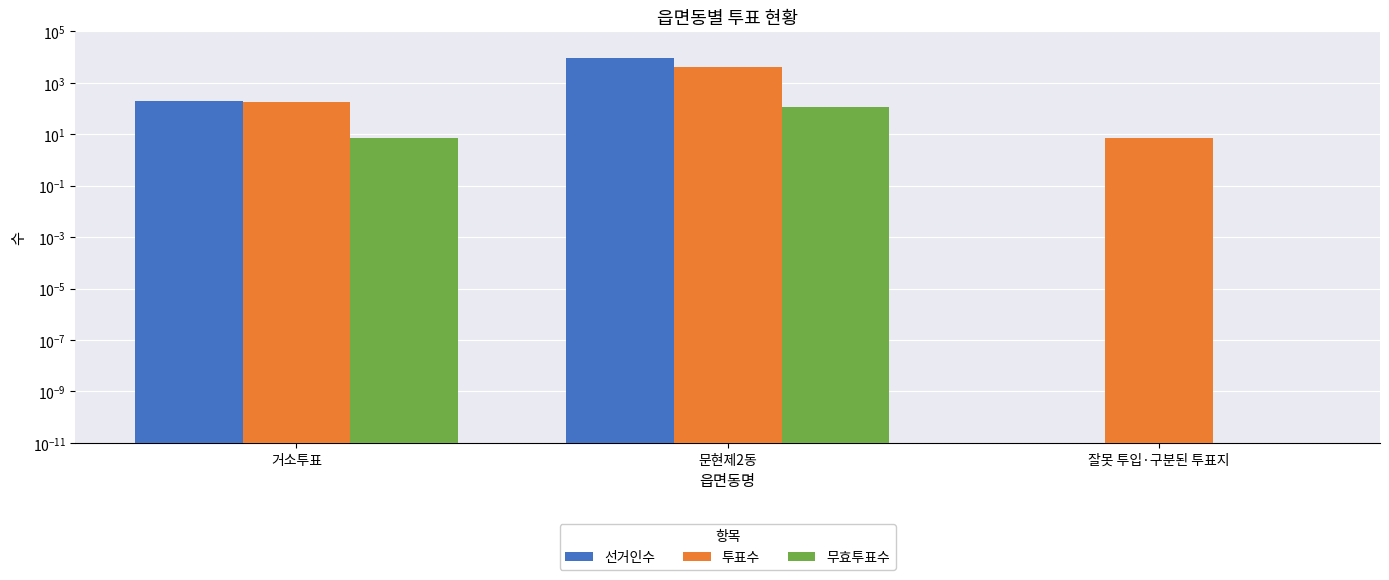

Reading left to right, what are all the values shown in this chart?

선거인수: 195.0	9071.0	0.0
투표수: 184.0	4138.0	7.0
무효투표수: 7.0	120.0	0.0